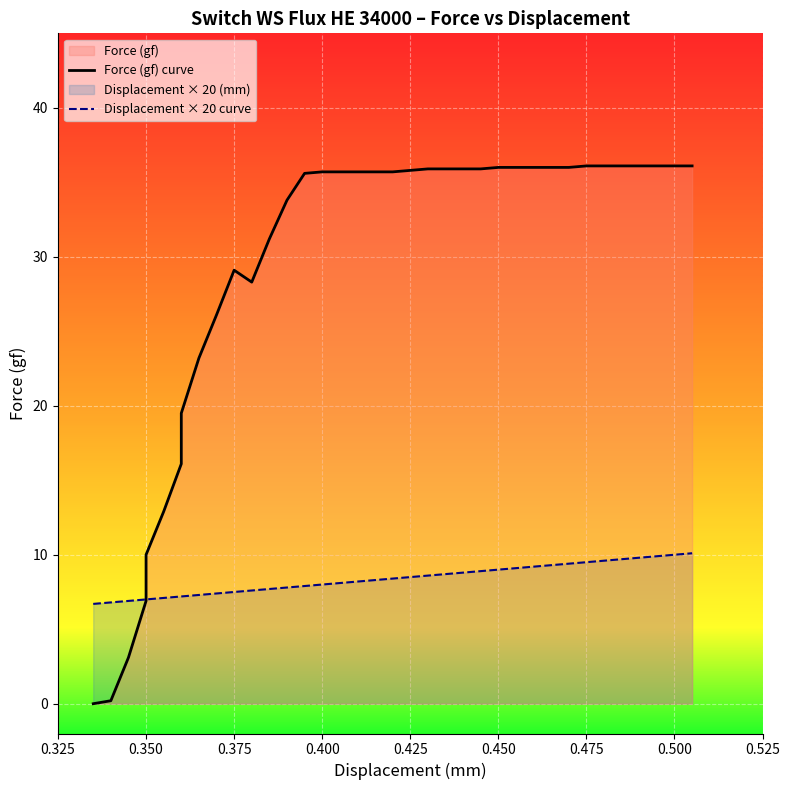

What is the maximum value shown in the chart?

36.1